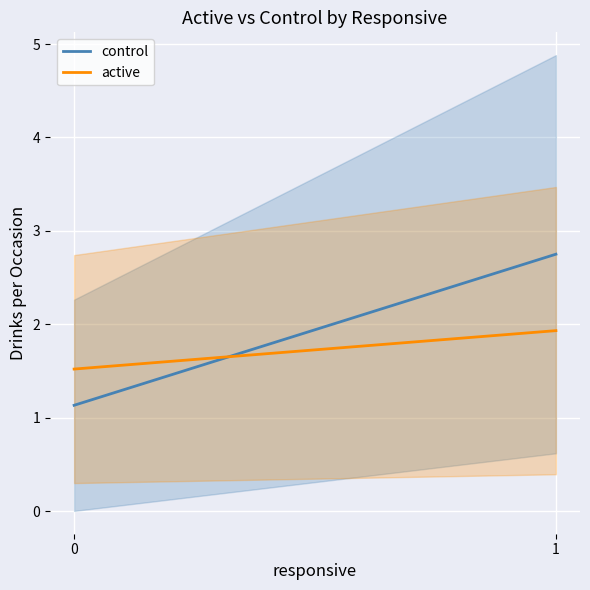

At how many categories does at least one series exceed 2?

1